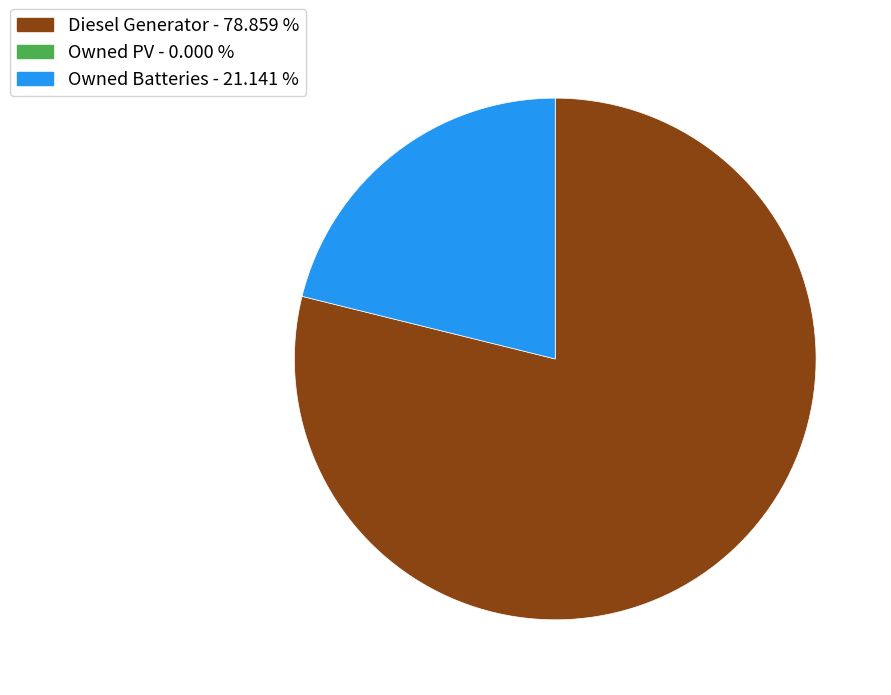

Count the number of slices in the pie.

2